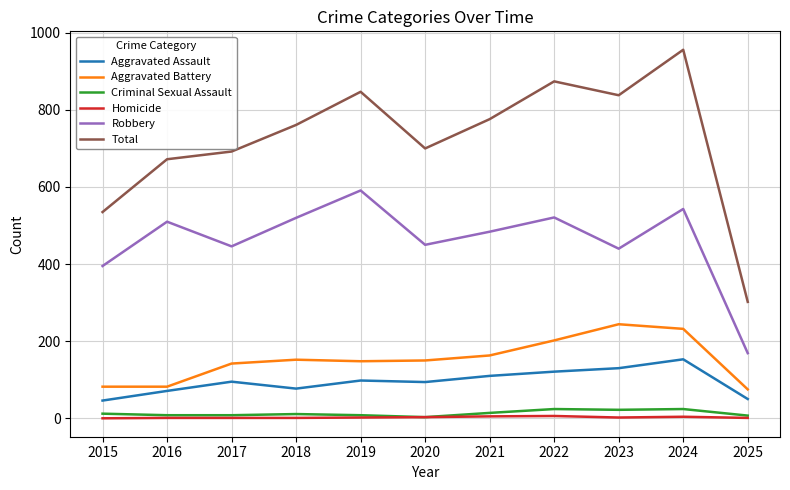

Which series has the largest total across all categories?

Total